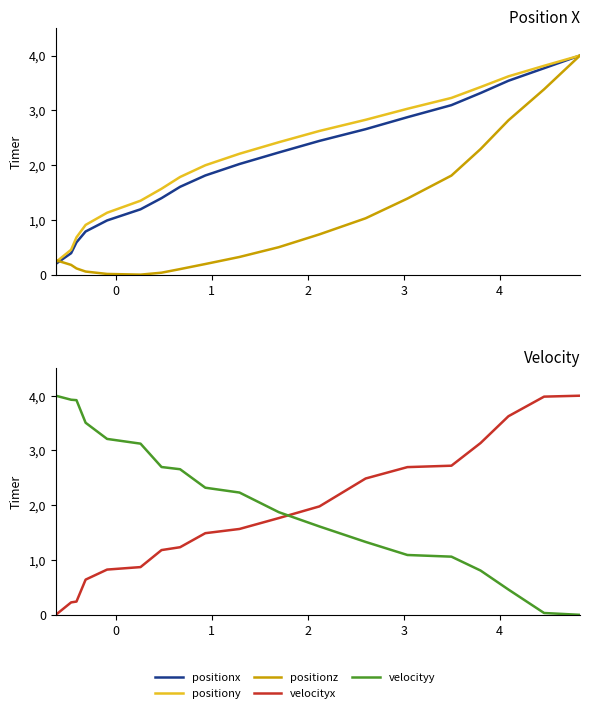

The positionx series shows 1.7 at 16. True or false?

False